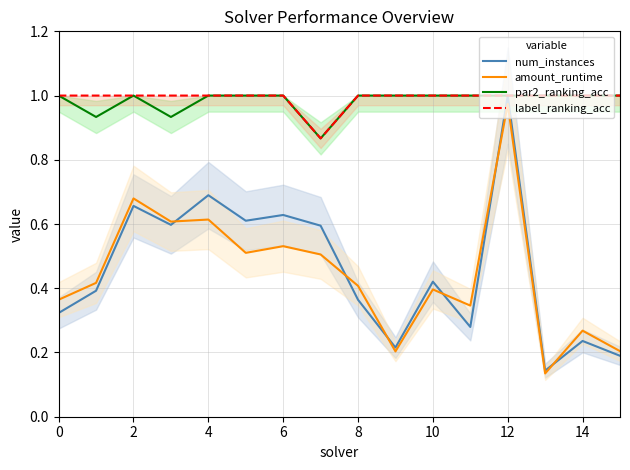

The value of num_instances at 4 is 0.7. True or false?

True